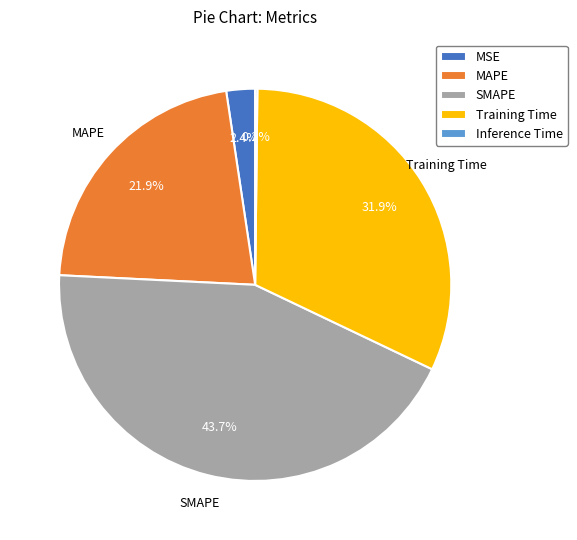

Which has a higher value, SMAPE or Training Time?

SMAPE